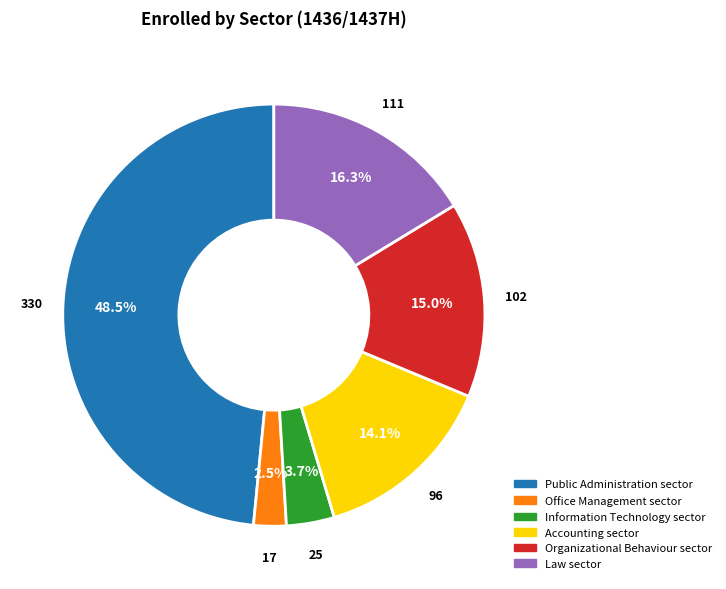

Does Accounting sector account for over 50% of the chart?

No